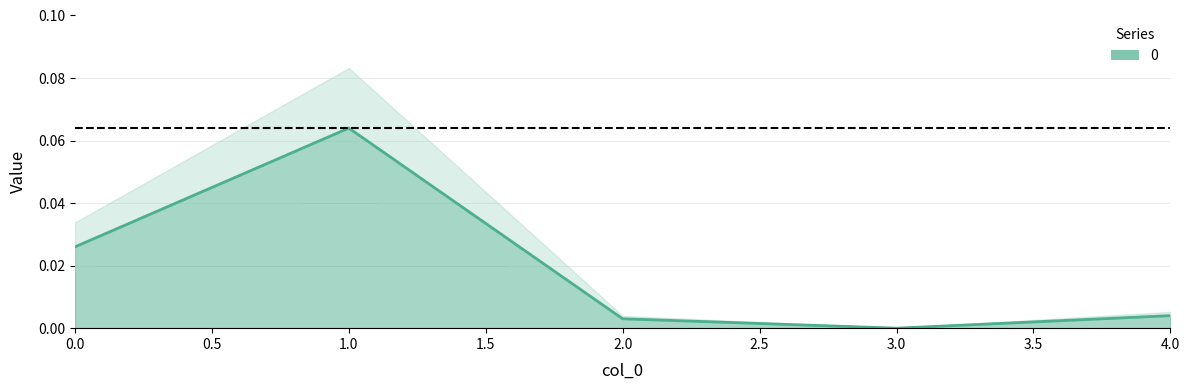

At which category does the data reach its first local valley?

3